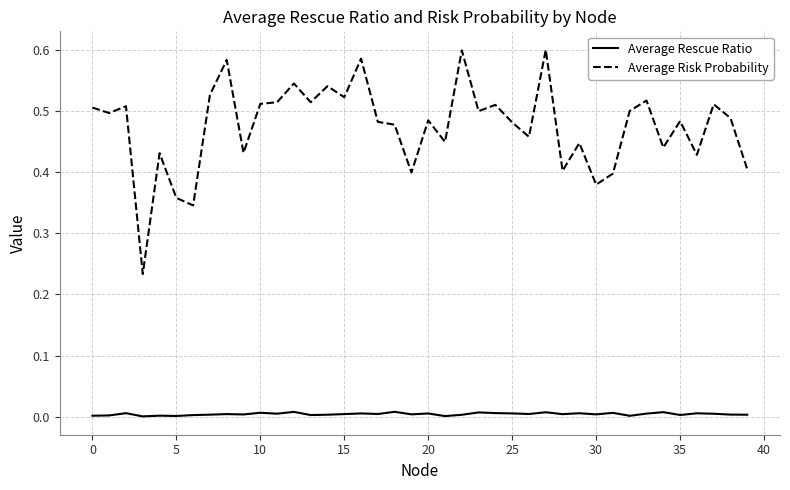

True or false: Average Risk Probability and Average Rescue Ratio cross at least once.

False